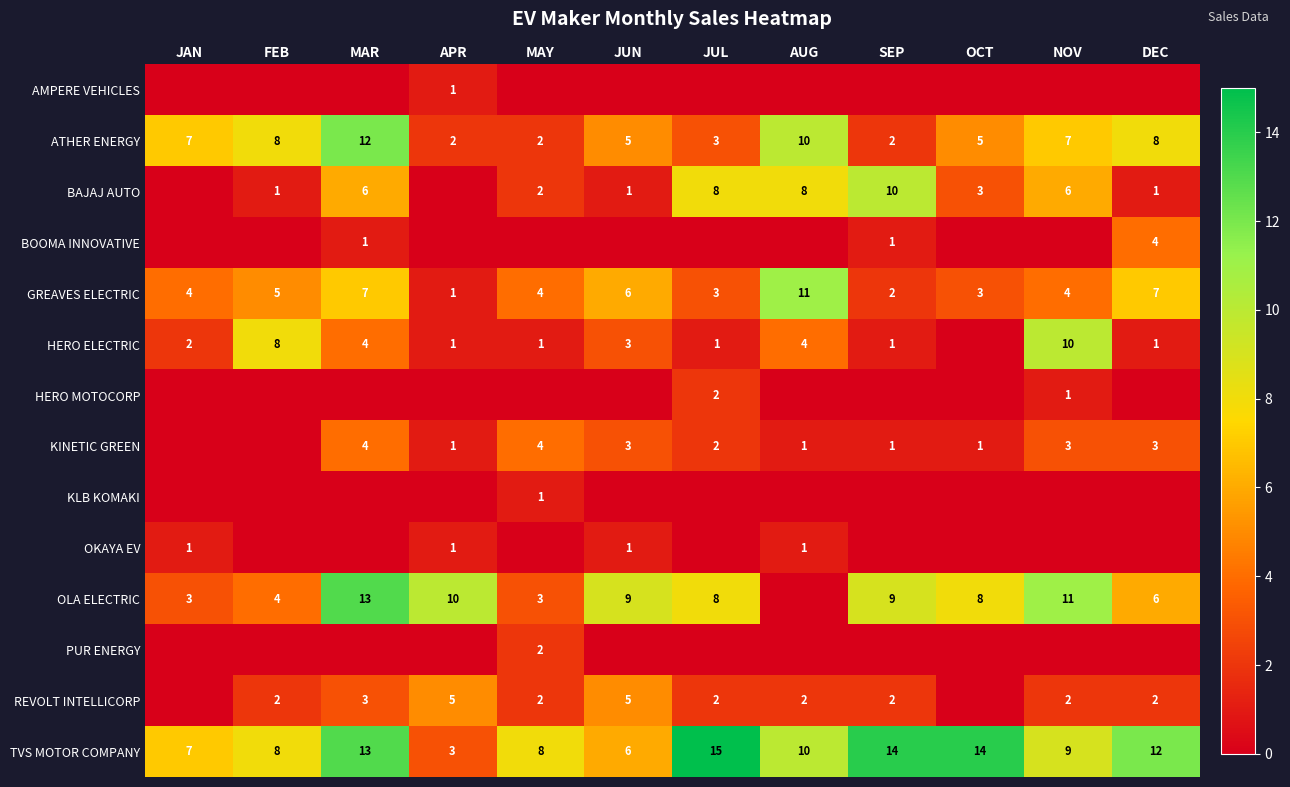

True or false: TVS MOTOR COMPANY has a value of 3 at SEP.

False